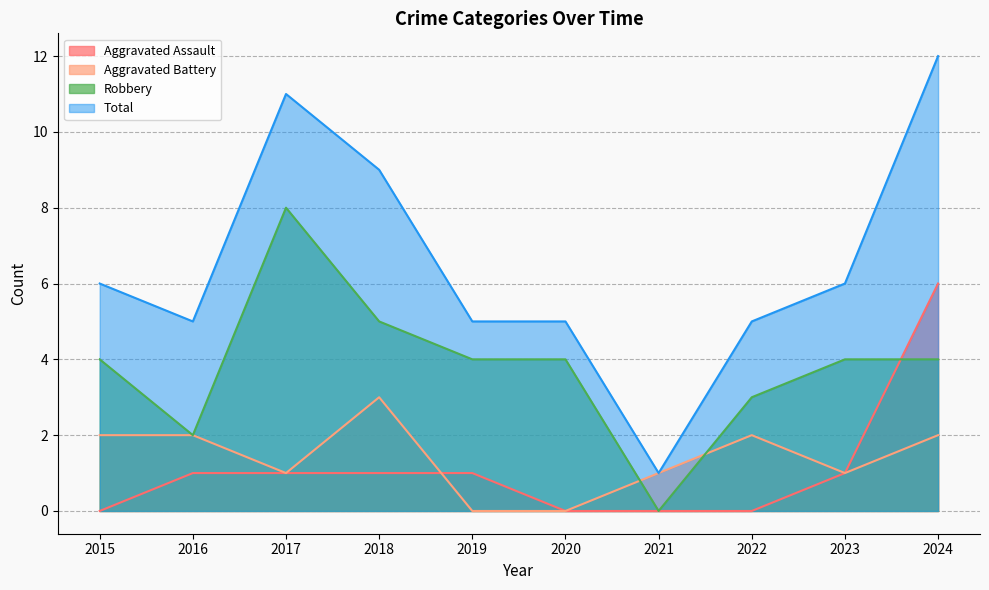

Is it true that Robbery equals 2 at 2016?

True